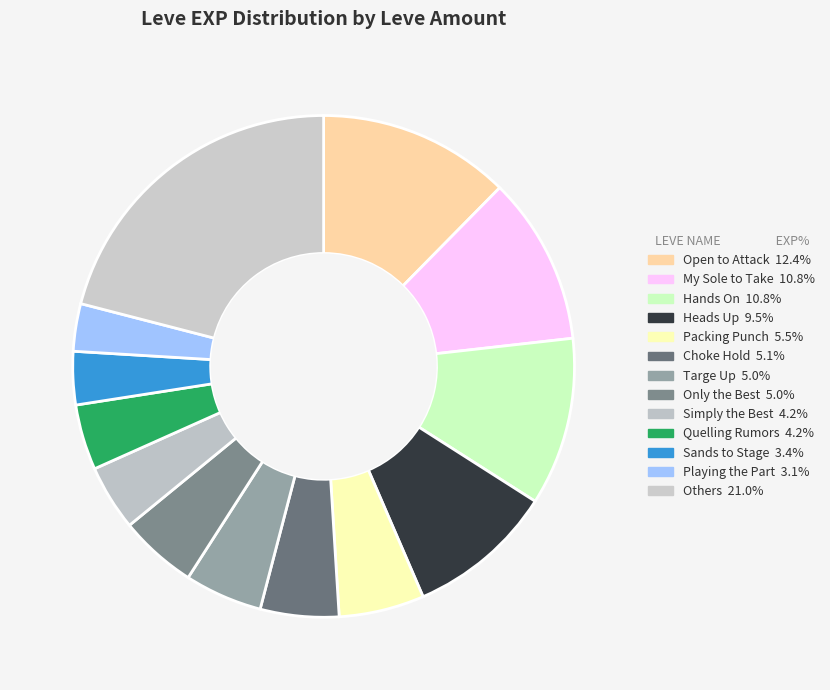

Count the number of slices in the pie.

13